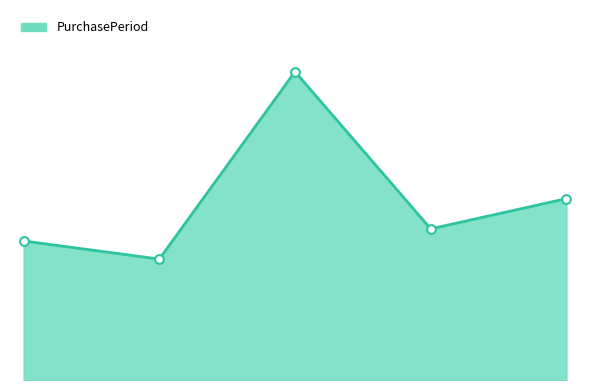

Is this an area chart (filled region under the line)?

Yes